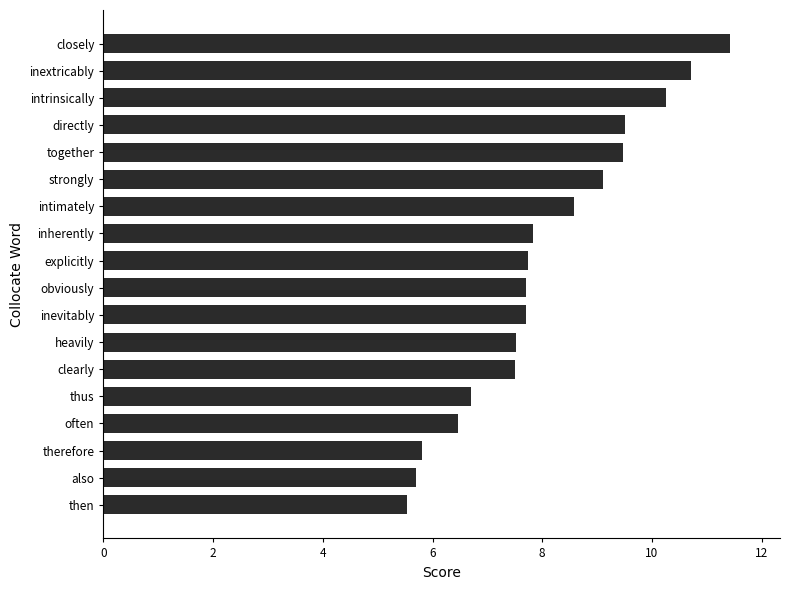

What is the smallest value displayed?

5.5